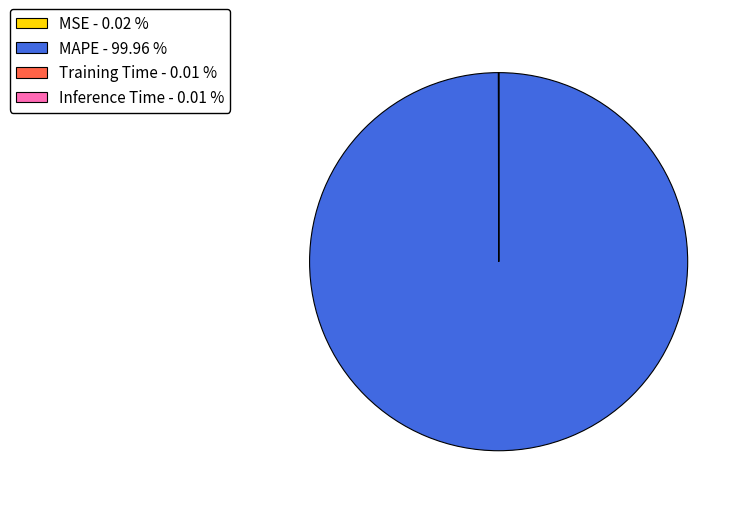

Does MAPE - 99.96 % account for over 50% of the chart?

Yes